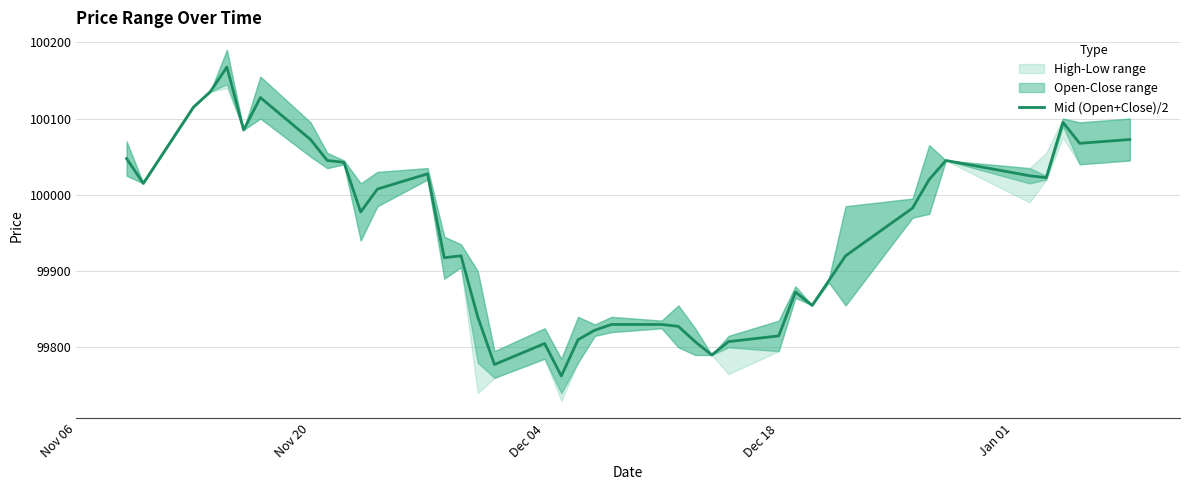

How many interior local peaks (higher than both neighbors) does the data have?

8